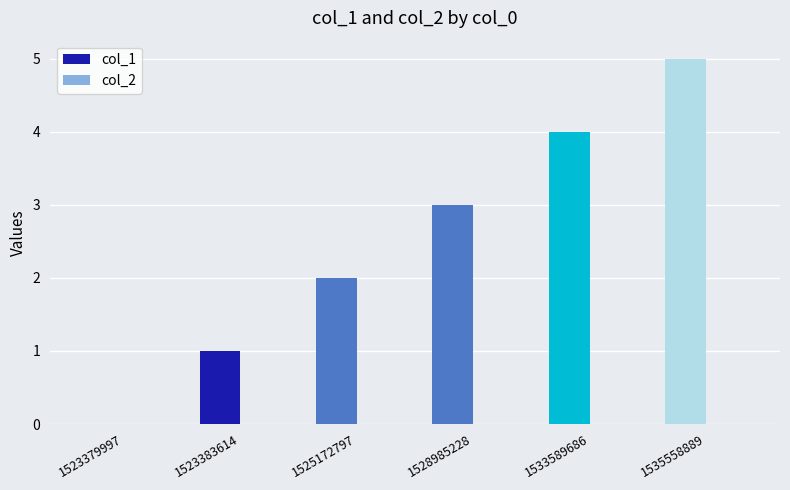

What is the sum of the values at 1525172797 and 1528985228?

5